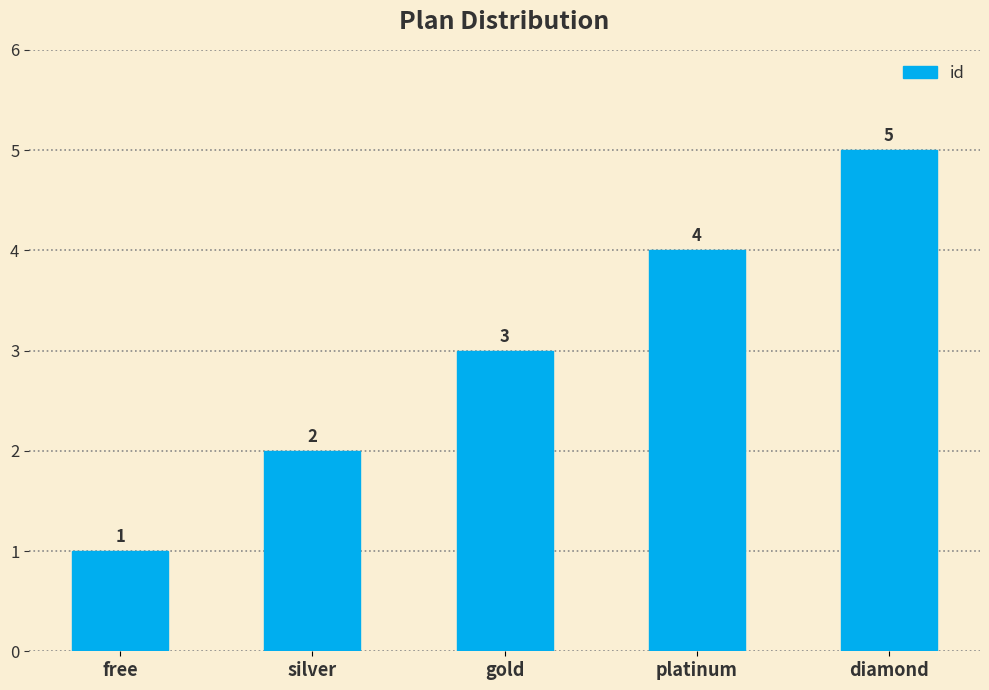

What is the smallest value displayed?

1